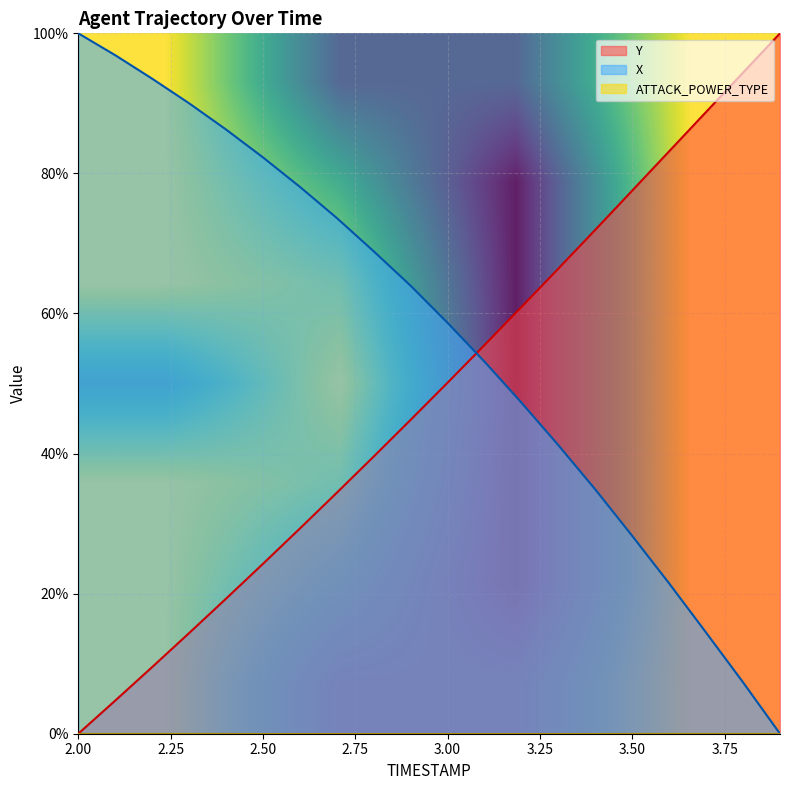

What is the label of the 12th point from the right?

2.8